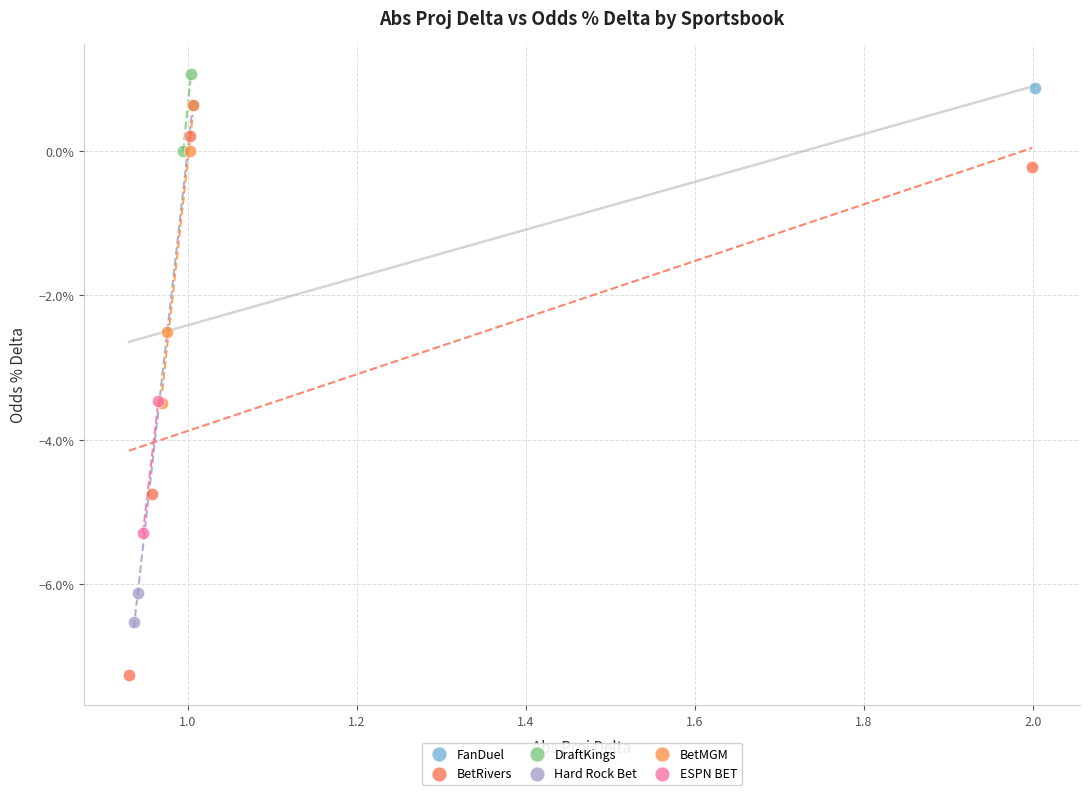

What are all the series names shown in the legend?

FanDuel, BetRivers, DraftKings, Hard Rock Bet, BetMGM, ESPN BET